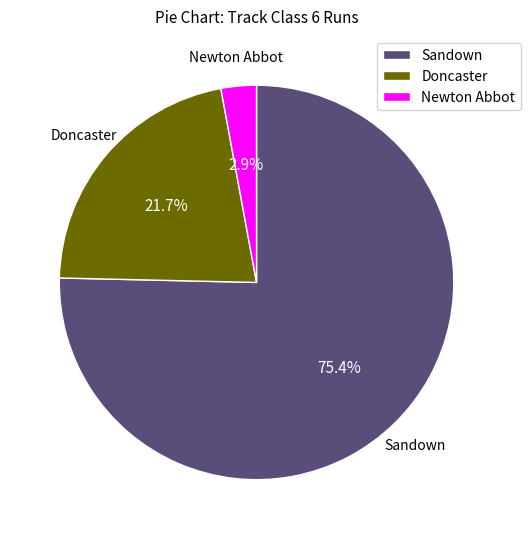

To the nearest percent, what is the average slice percentage?

33%